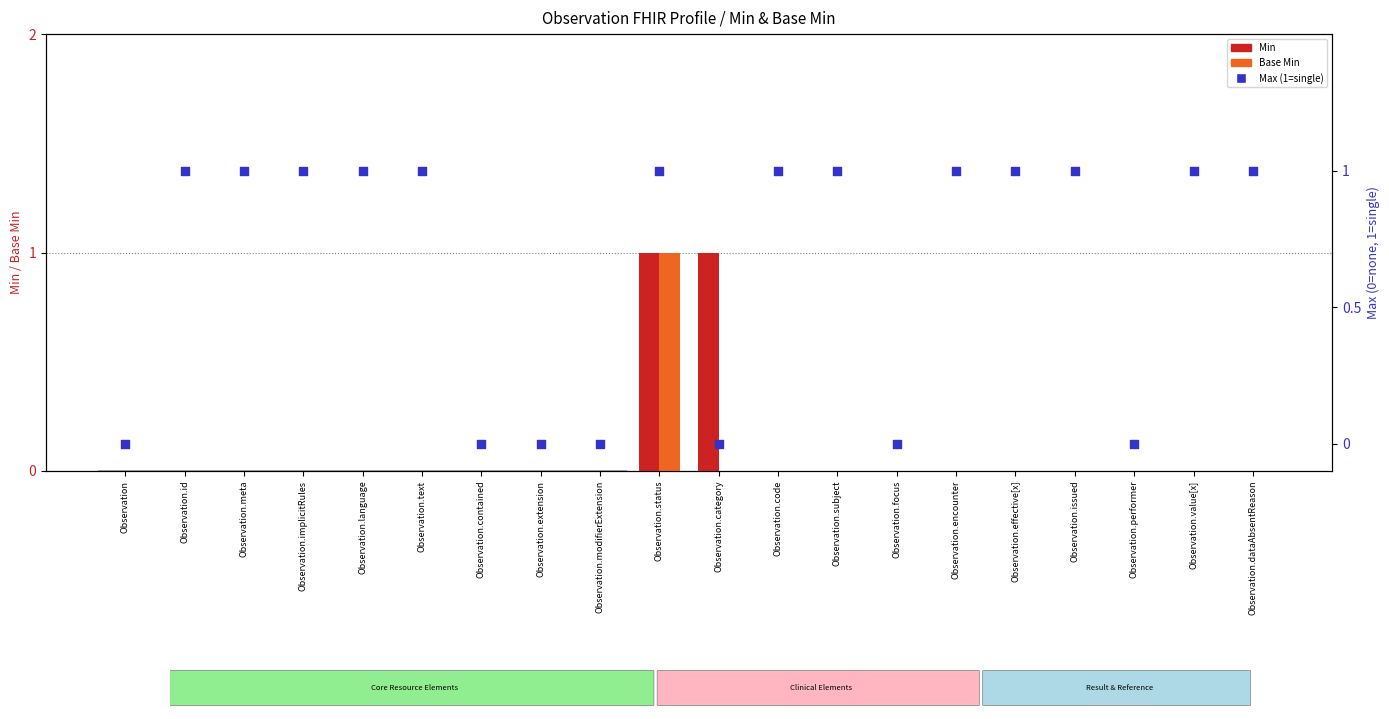

Which series has the largest total across all categories?

Max (1=single)